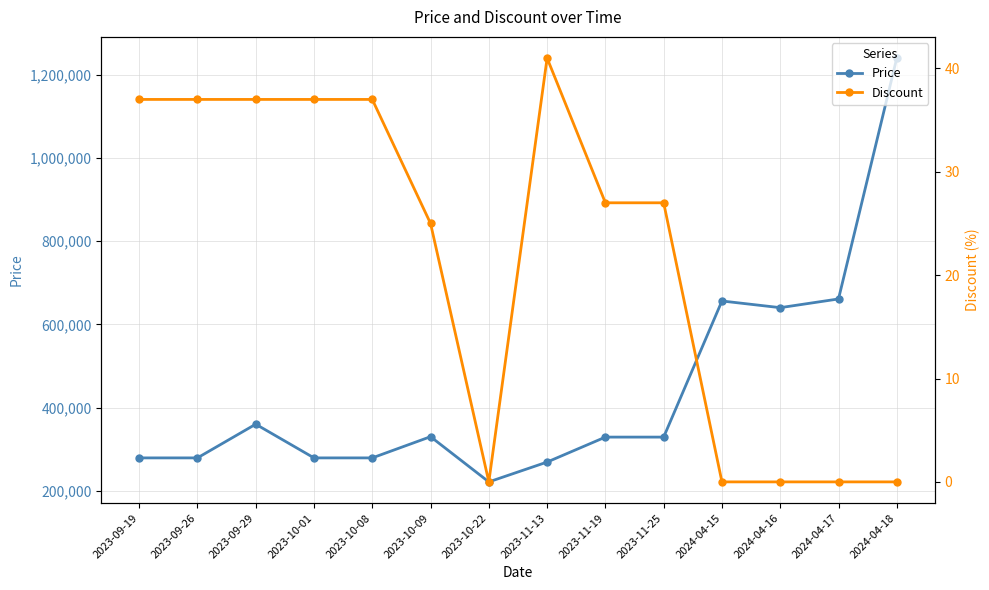

True or false: Discount and Price cross at least once.

False